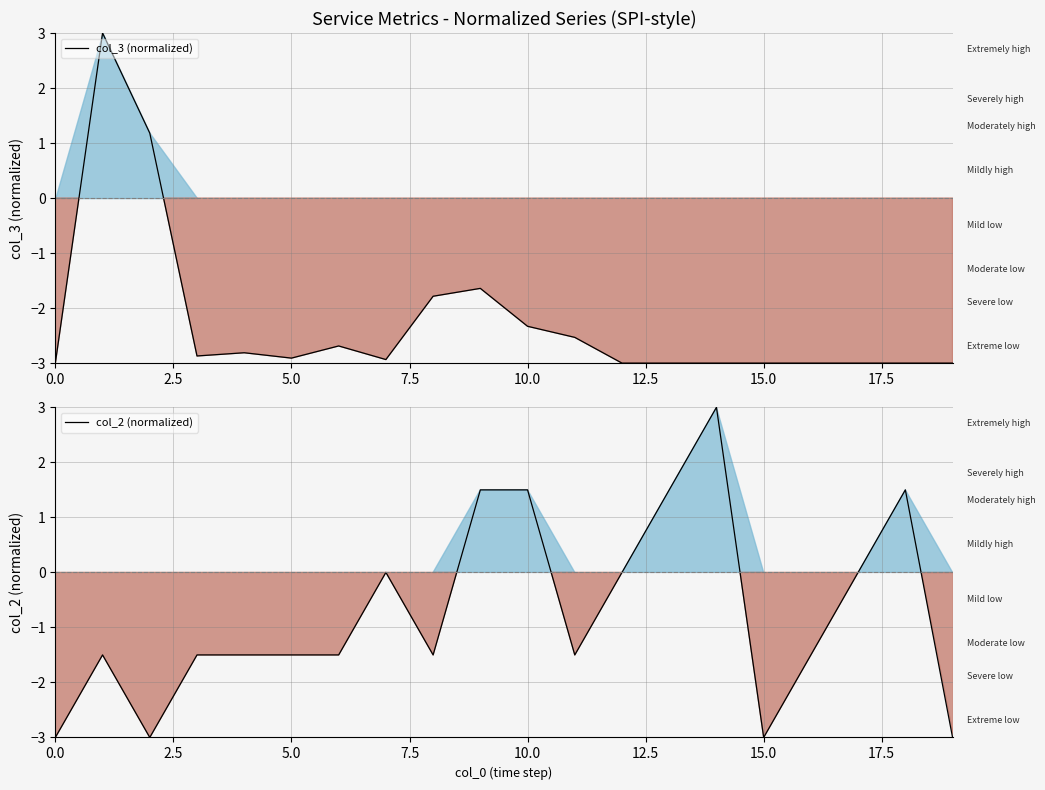

What is the average value of the col_3 (normalized) series?

-2.3